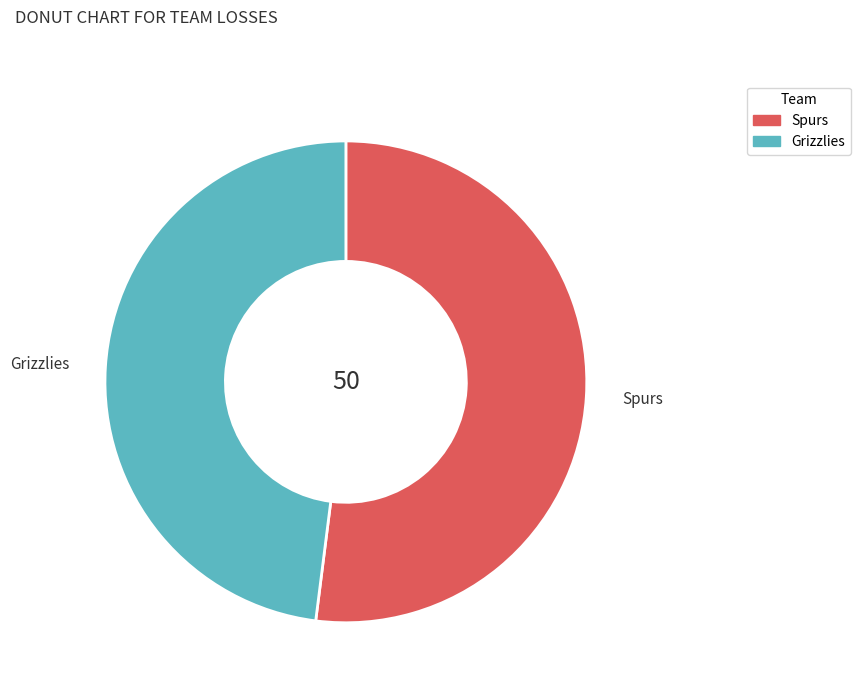

Does any single category account for the majority?

Yes